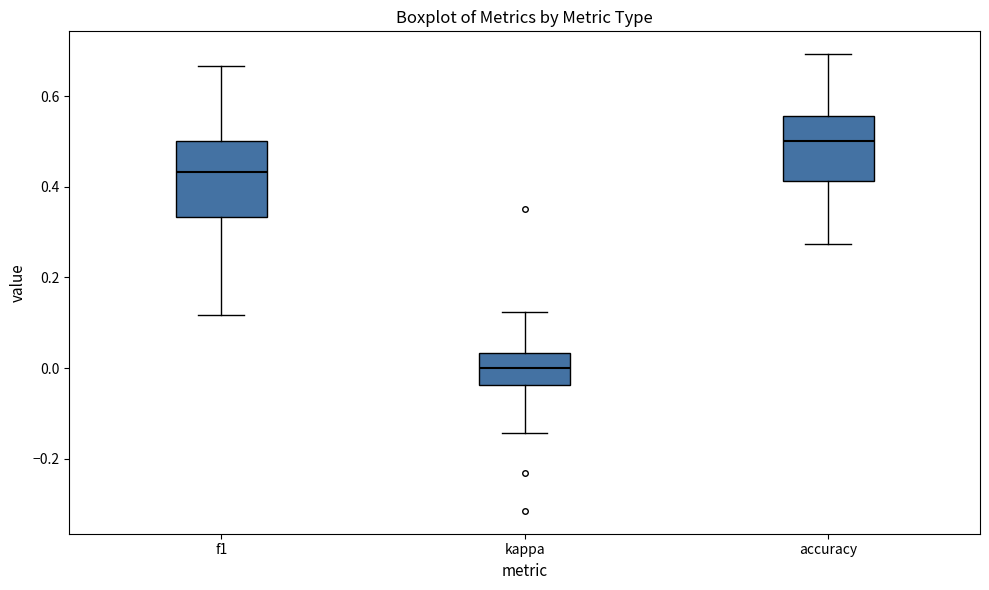

Where does the median line of the box for kappa sit on the y-axis? The values are not printed on the chart, so give them approximately, as read against the axis.

0.00